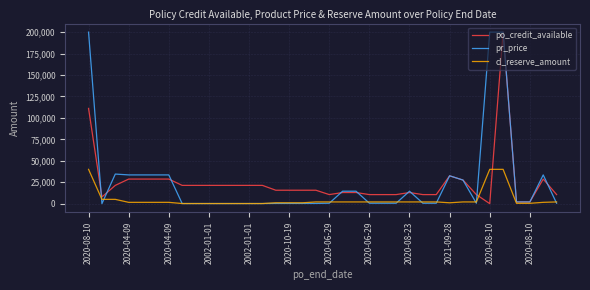

Count the number of data series in this chart.

3